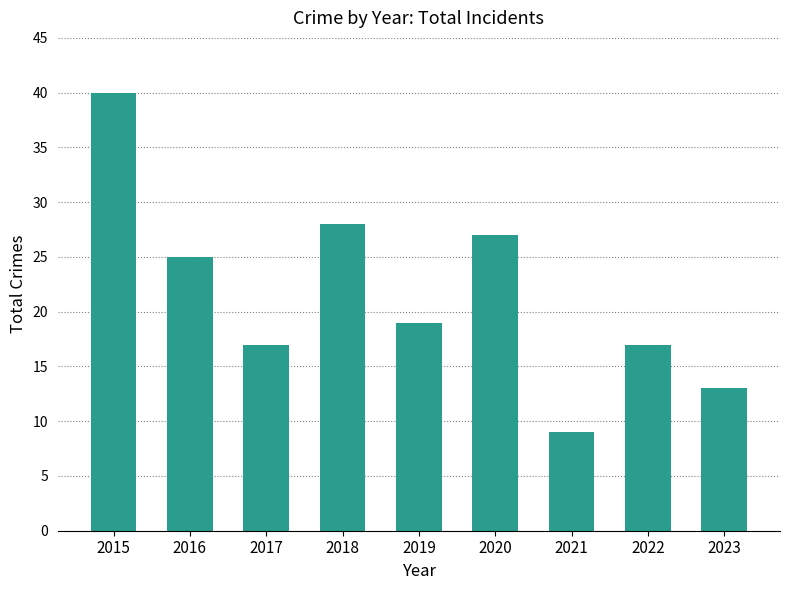

What is the value of the 4th bar from the left?

28